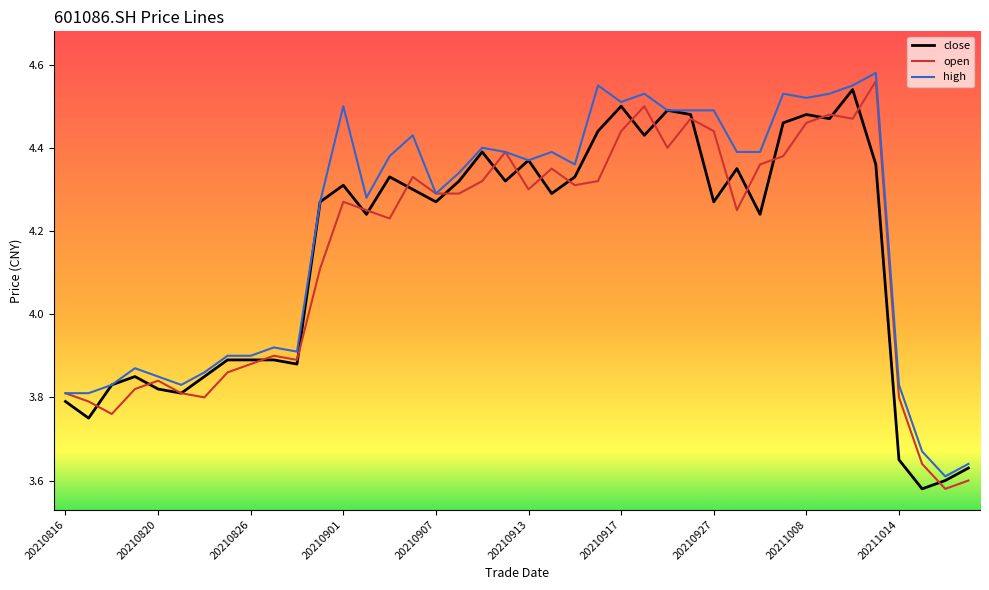

At how many categories does at least one series exceed 3?

40